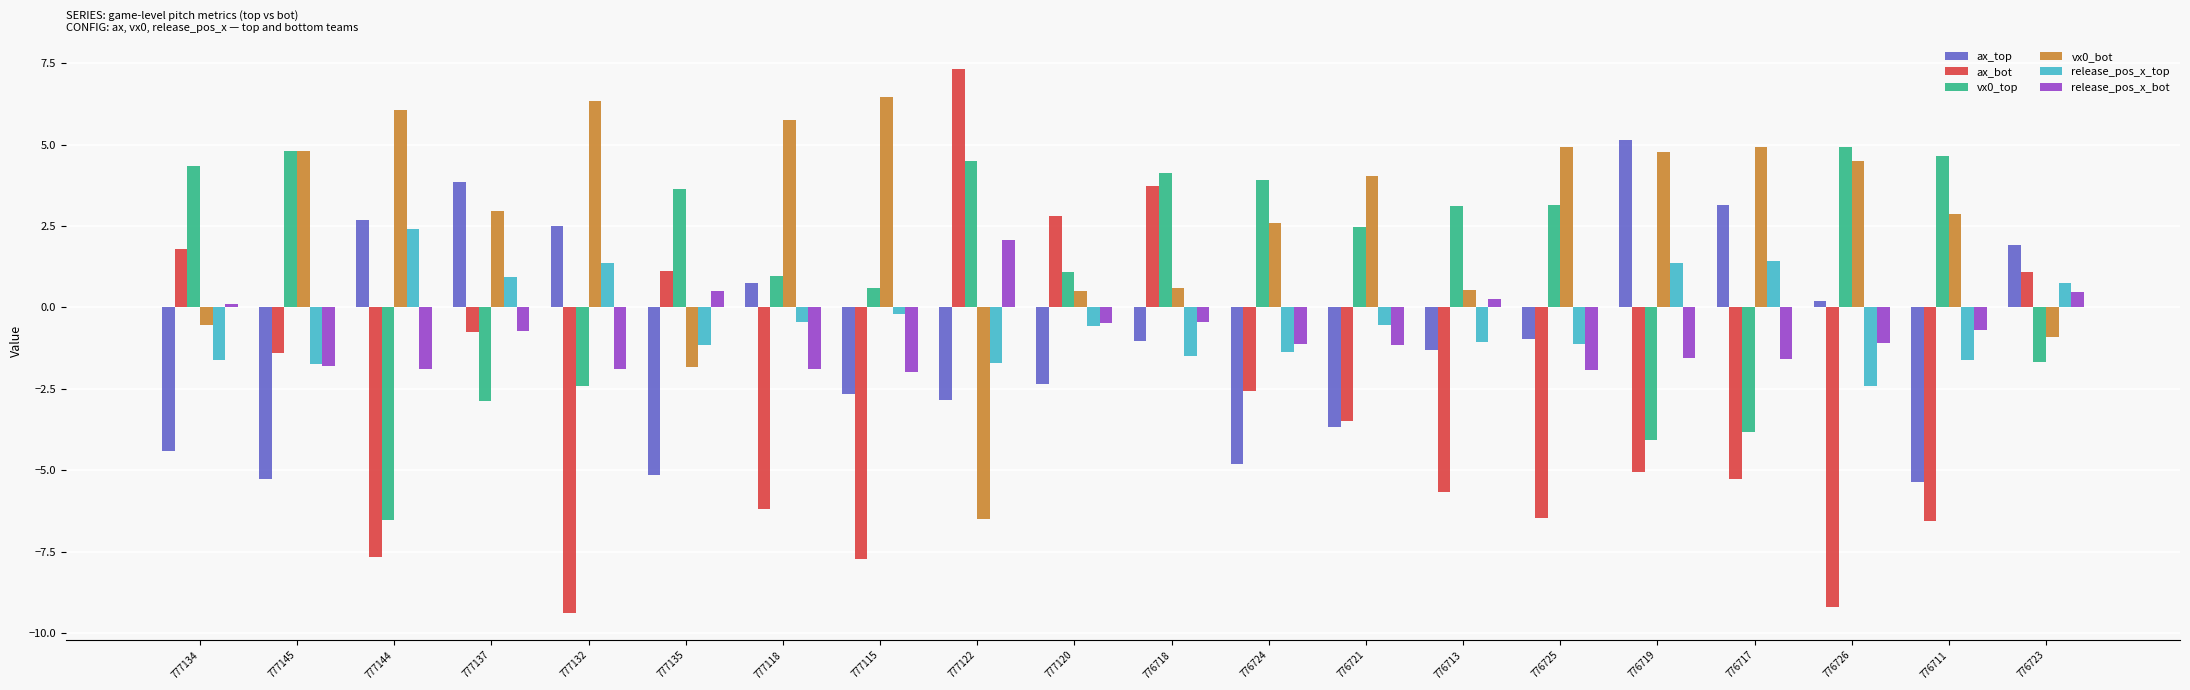

How many negative values does the release_pos_x_bot series have?

15